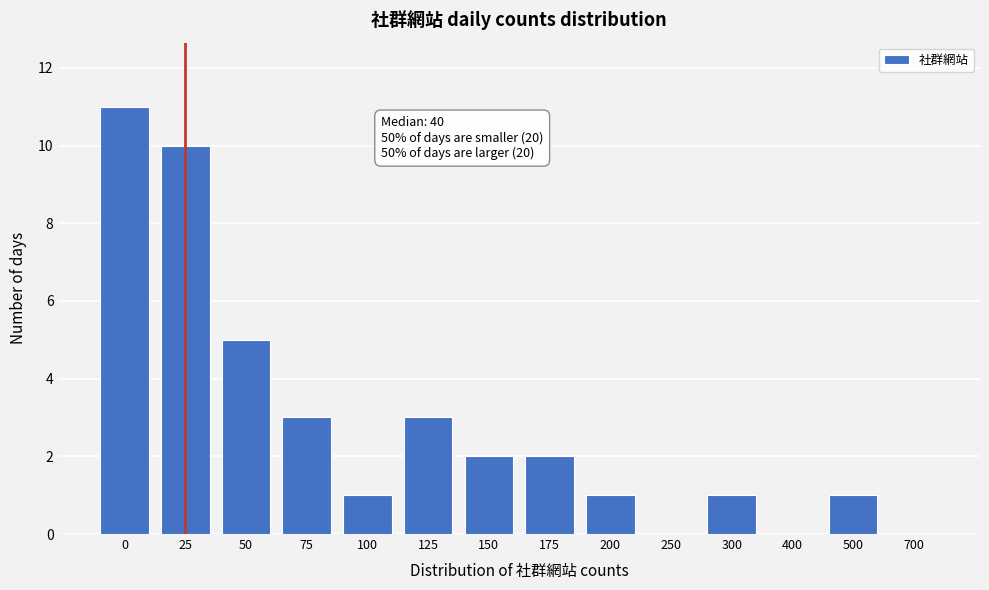

Reading left to right, what are all the values shown in this chart?

0=11	25=10	50=5	75=3	100=1	125=3	150=2	175=2	200=1	250=0	300=1	400=0	500=1	700=0